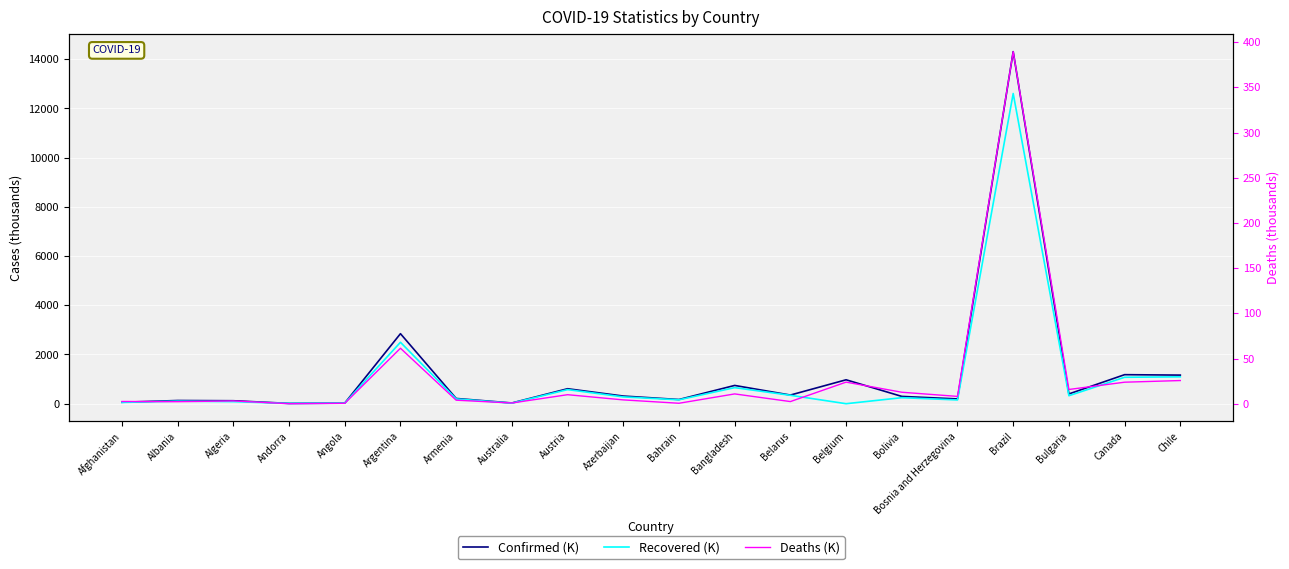

At which category does Recovered (K) reach its first local valley?

Andorra